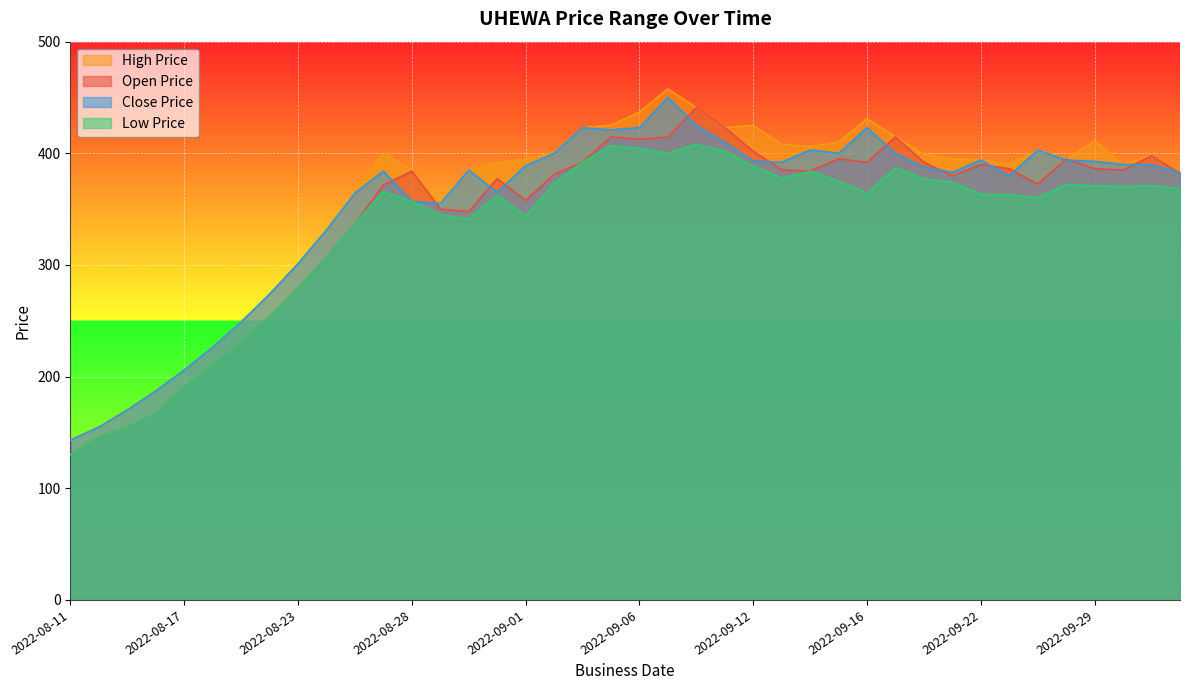

What is the spread (max minus min) of values at 2022-09-15?

35.0